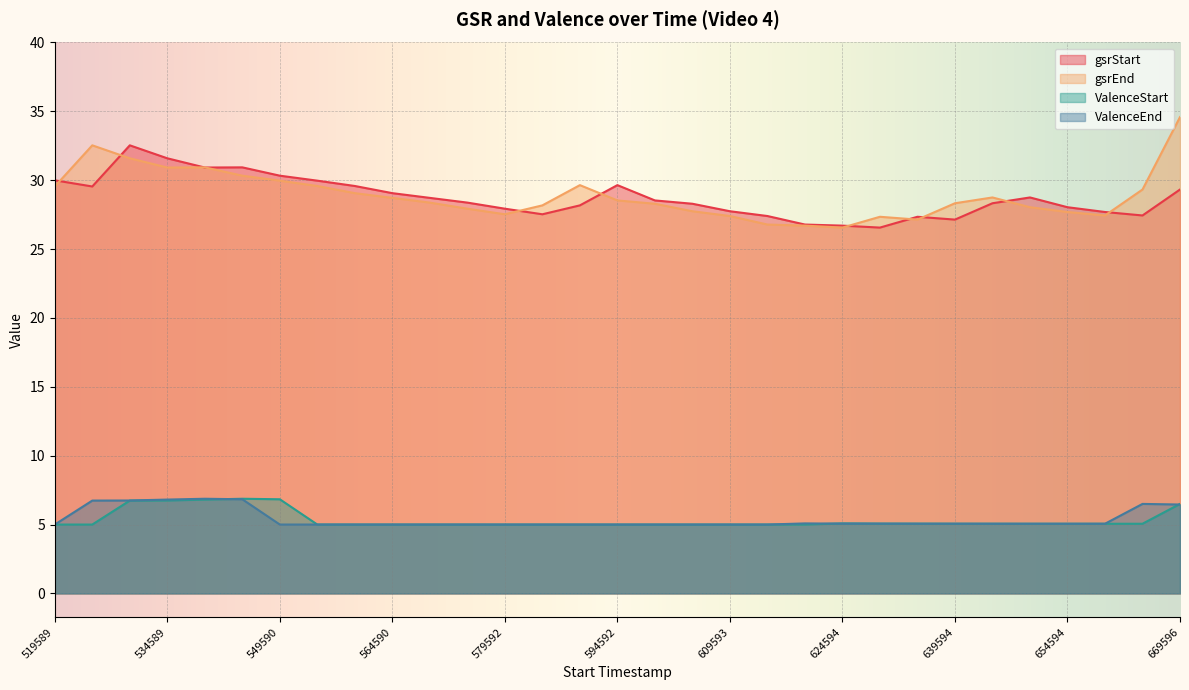

Does the chart display data point markers on the line(s)?

No